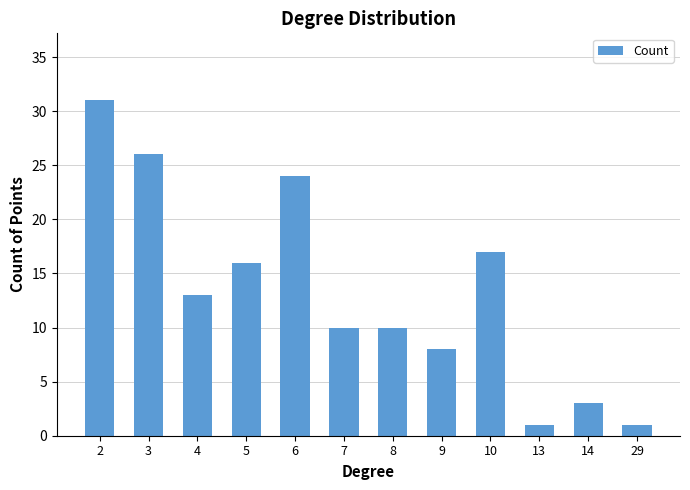

Reading left to right, what are all the values shown in this chart?

31	26	13	16	24	10	10	8	17	1	3	1